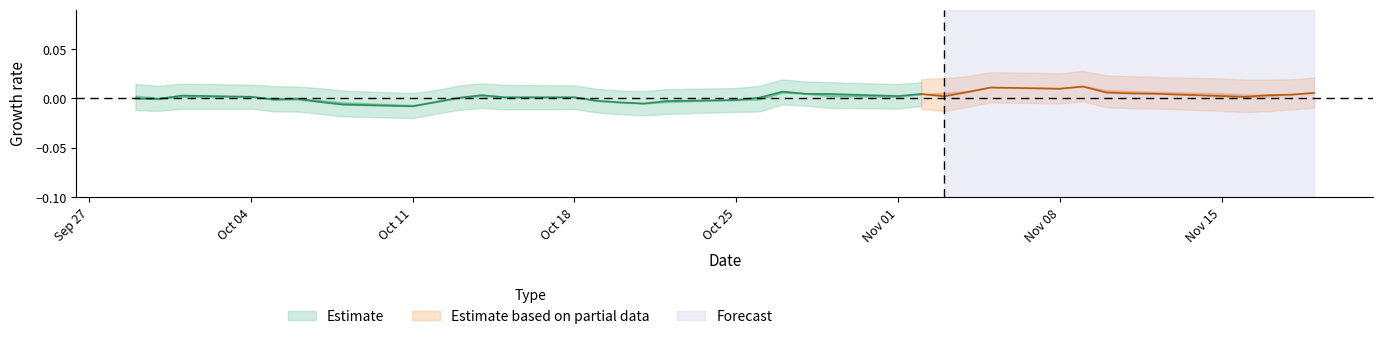

True or false: Low and High intersect in this chart.

False